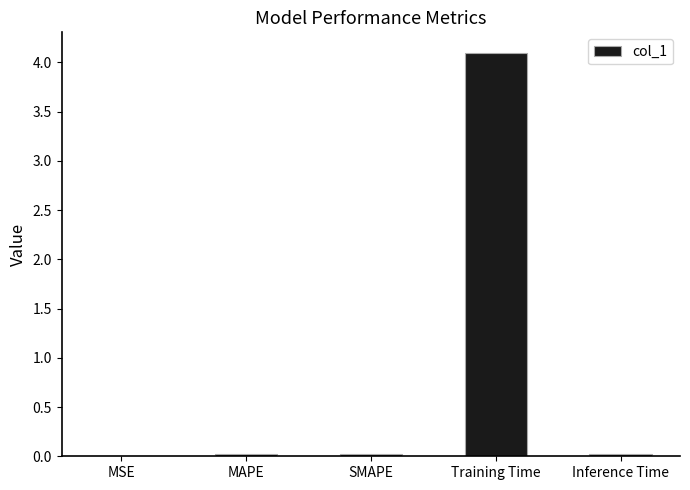

Which category has the highest value across all series?

Training Time